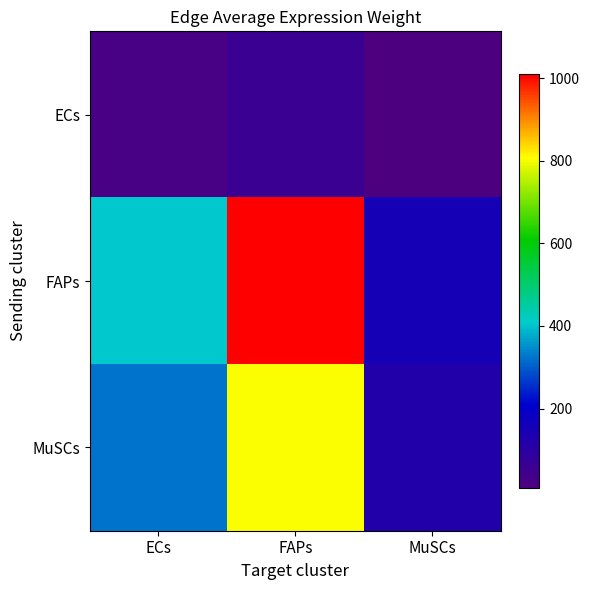

Reading right to left, extract all data points from this chart.

ECs: MuSCs=8.5	FAPs=57.0	ECs=22.9
FAPs: MuSCs=150.4	FAPs=1009.0	ECs=406.3
MuSCs: MuSCs=119.6	FAPs=802.4	ECs=323.0